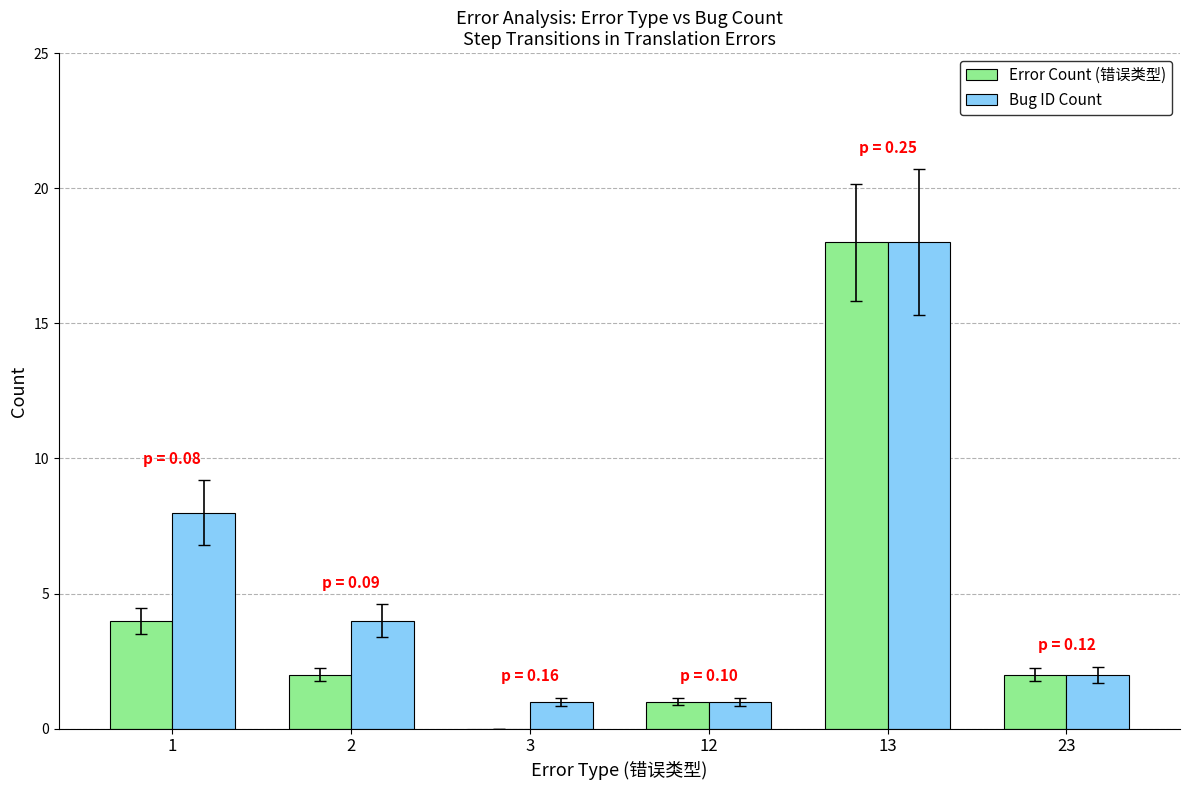

How many distinct data groups are displayed?

2